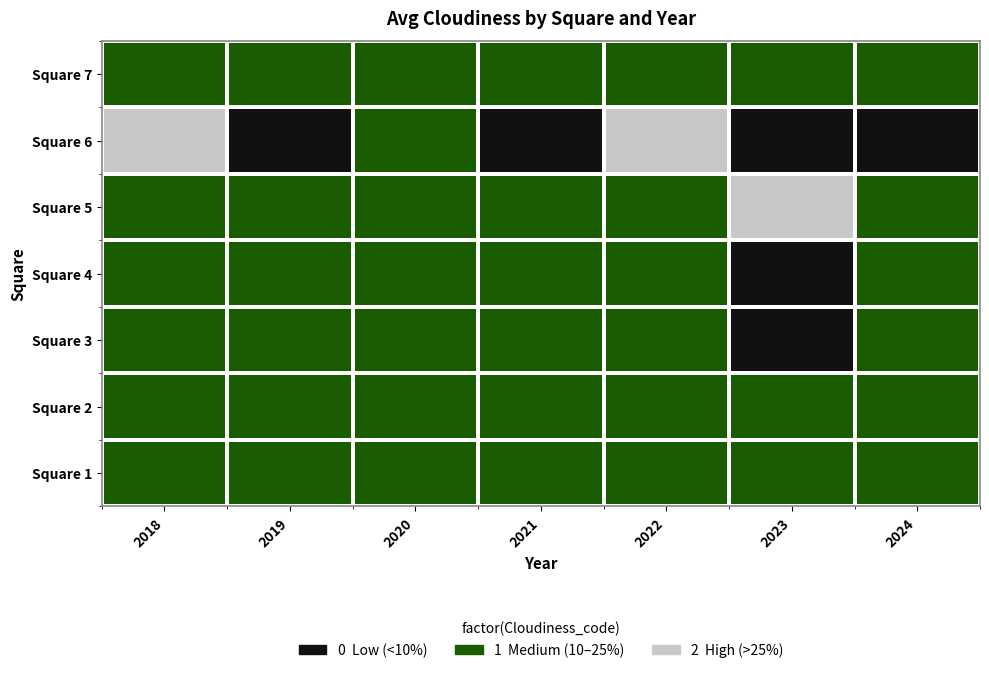

What is the maximum value shown in the chart?

2